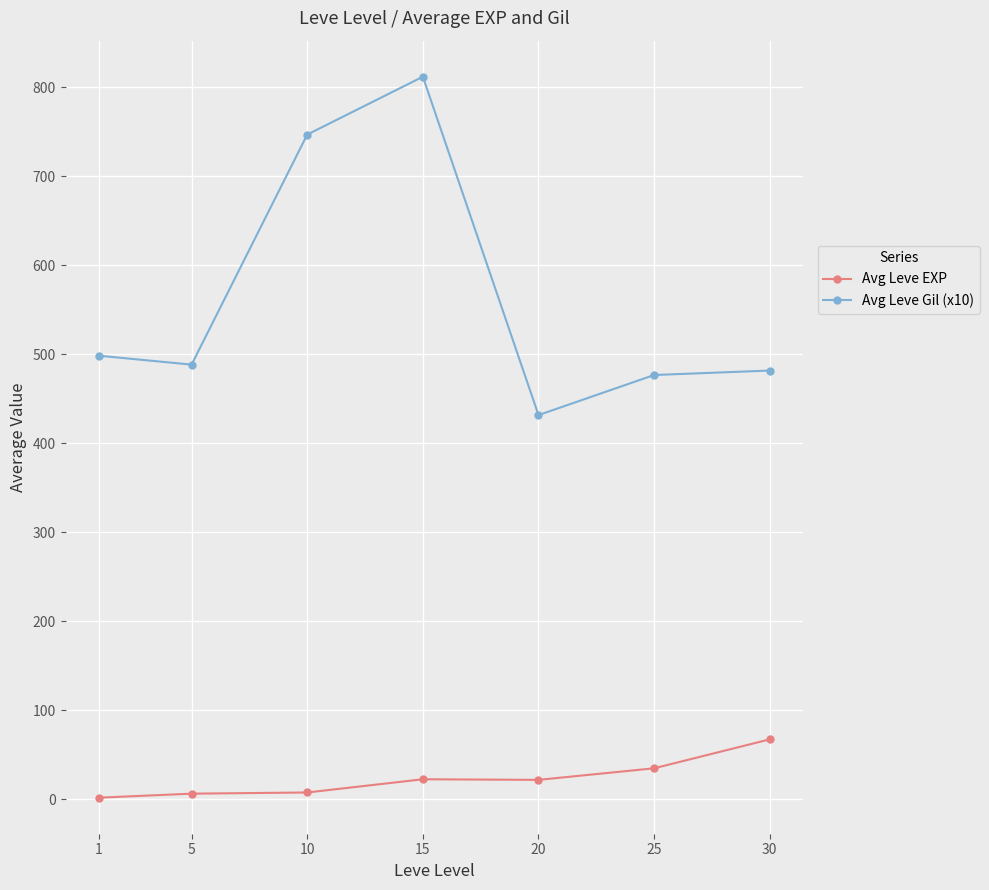

Which series has the widest spread of values?

Avg Leve Gil (x10)